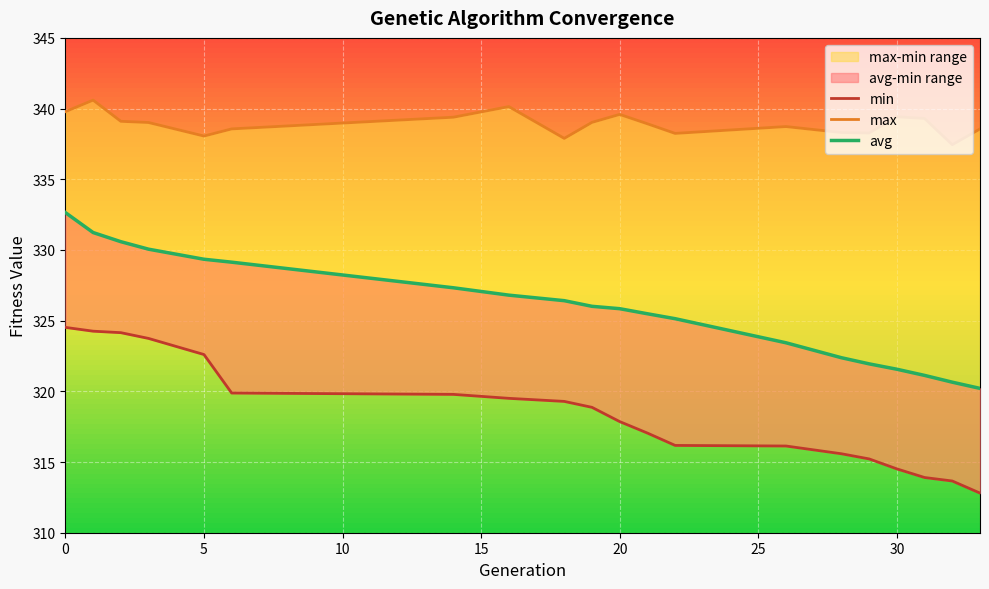

True or false: avg and max intersect in this chart.

False